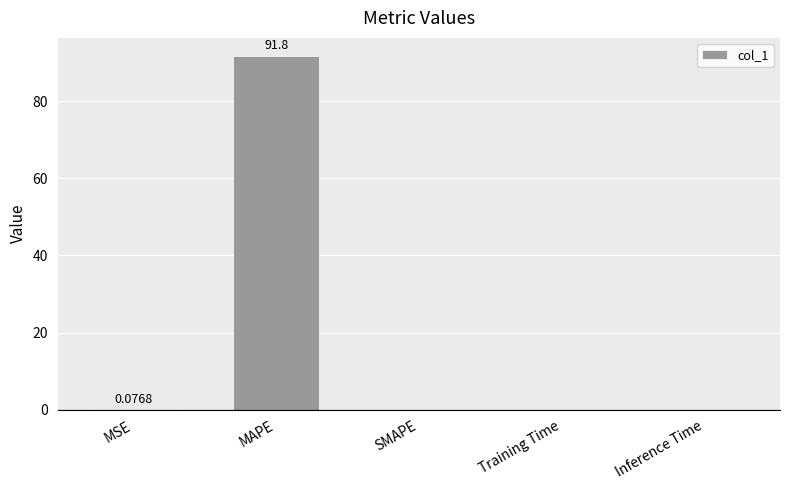

At which category does the chart reach its peak across all series?

MAPE